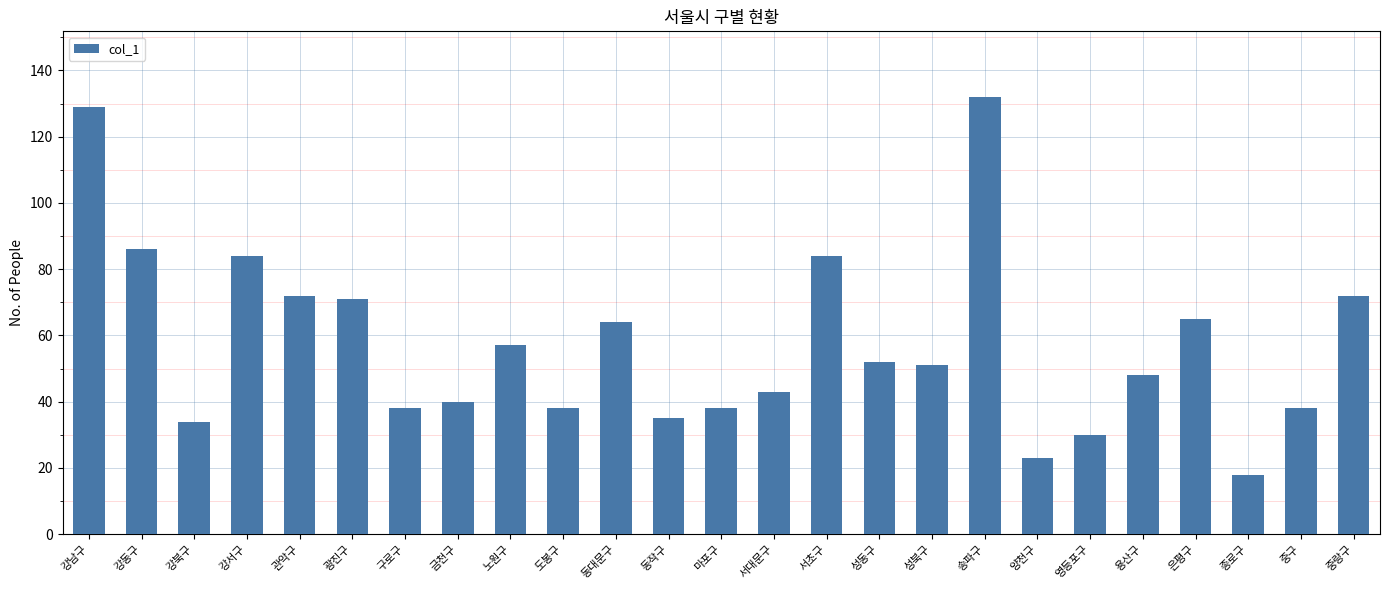

Reading right to left, list all the values displayed in this chart.

72	38	18	65	48	30	23	132	51	52	84	43	38	35	64	38	57	40	38	71	72	84	34	86	129